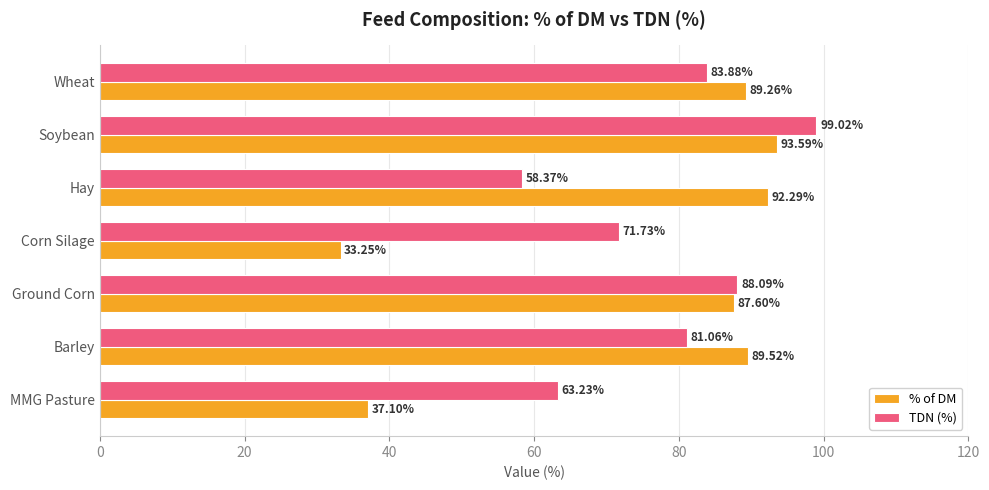

At which label is % of DM closest to 63?

Ground Corn